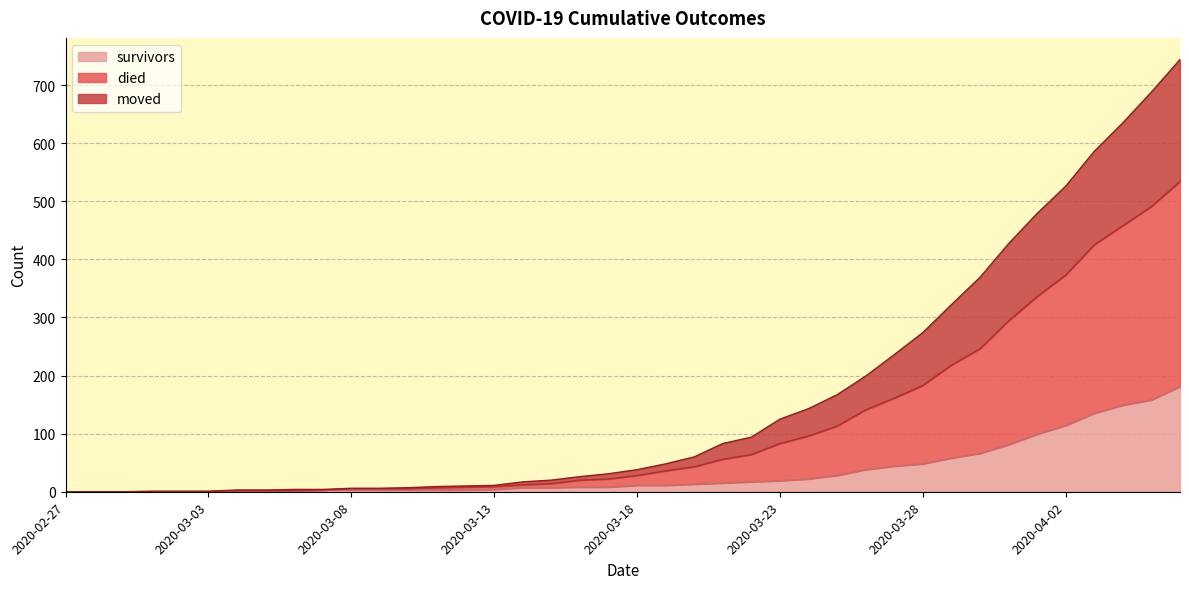

What is the label of the 7th point from the left?

2020-03-04